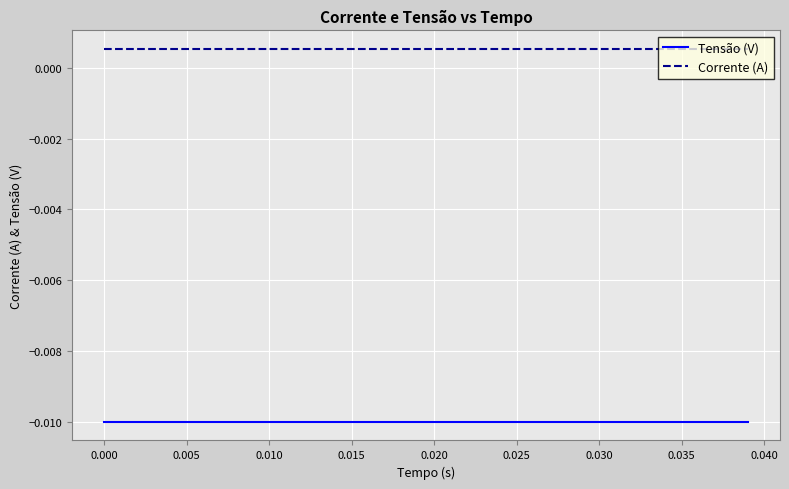

Rank the series by their maximum value, from highest to lowest.

Corrente (A), Tensão (V)